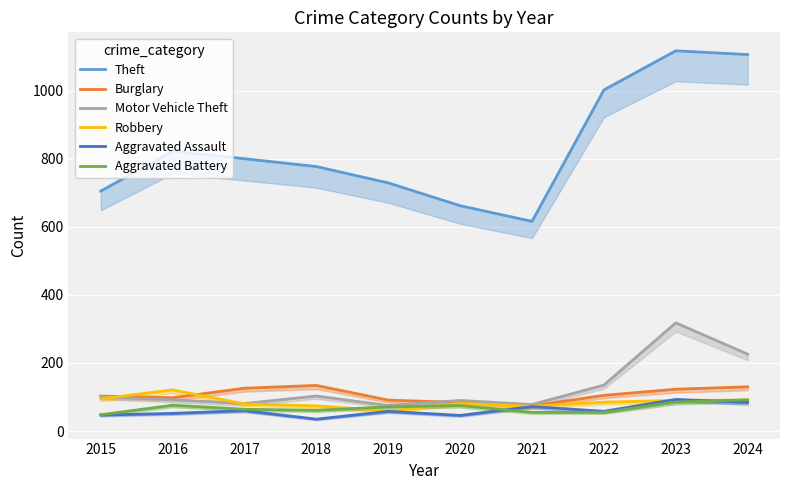

How many data points in Aggravated Battery are less than 71?

5